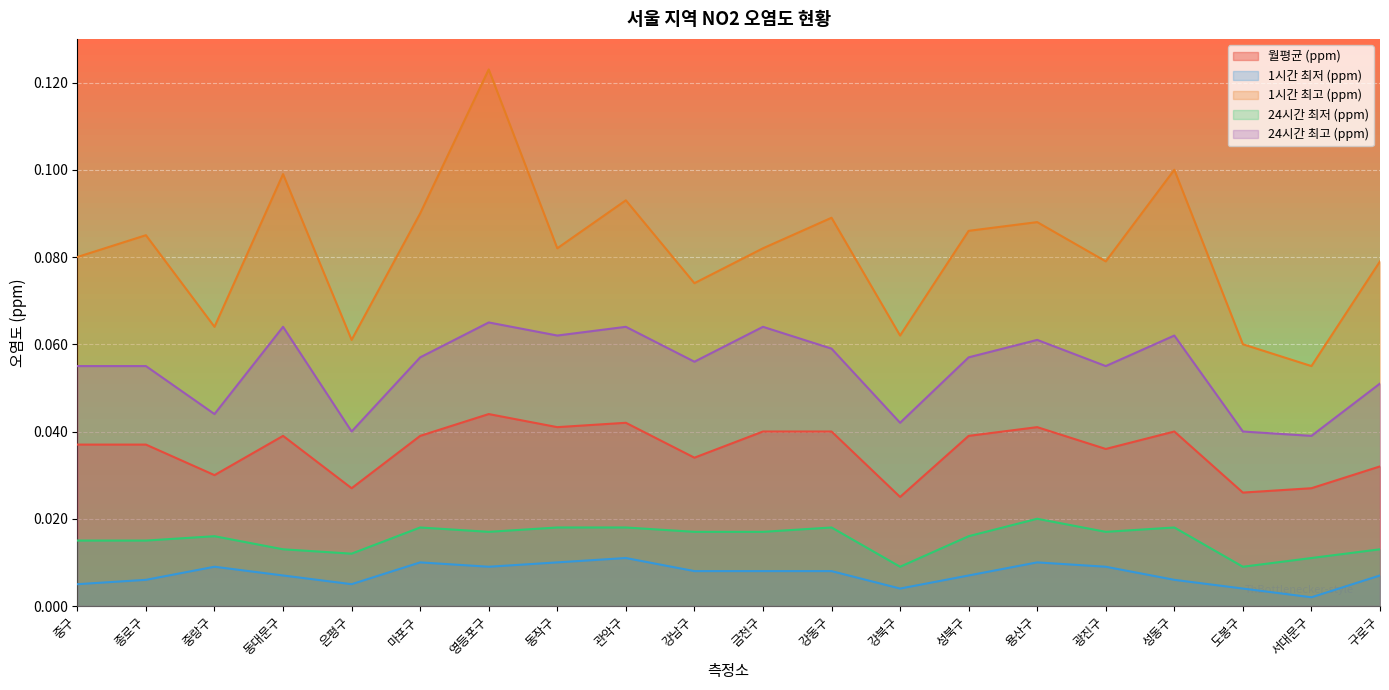

At which category is the sum across all series the highest?

영등포구